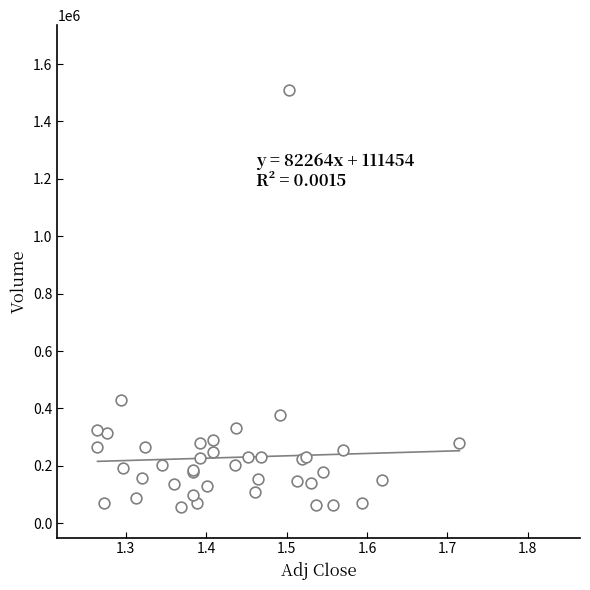

What Y value in the scatter plot is closest to 782775?

430425